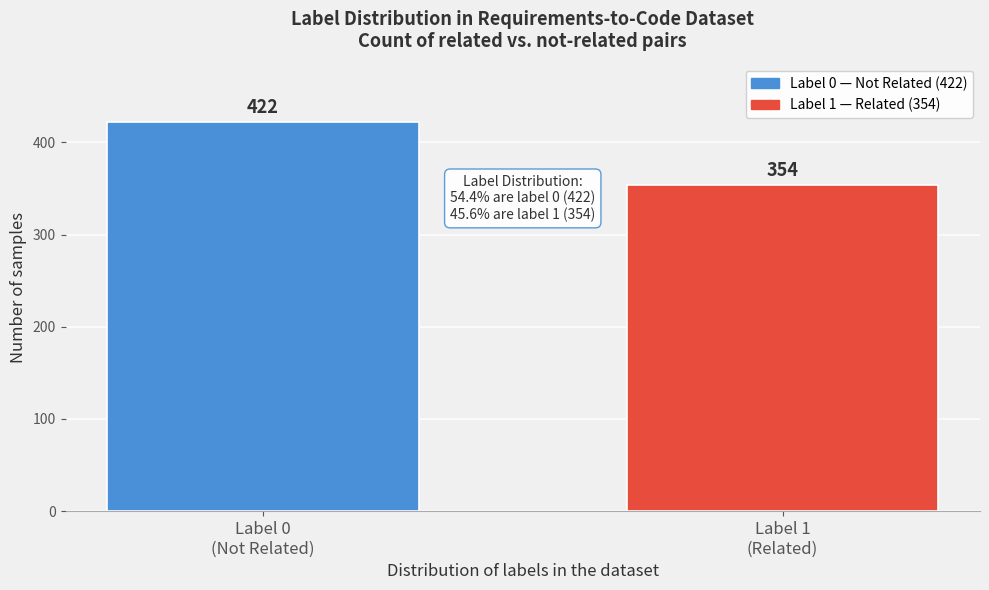

Reading right to left, extract all data points from this chart.

354	422